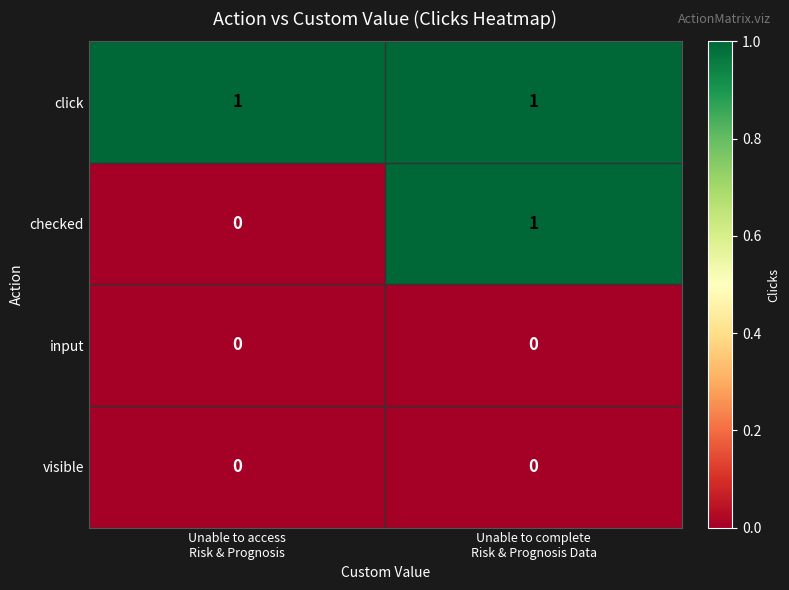

Which series has the widest spread of values?

checked